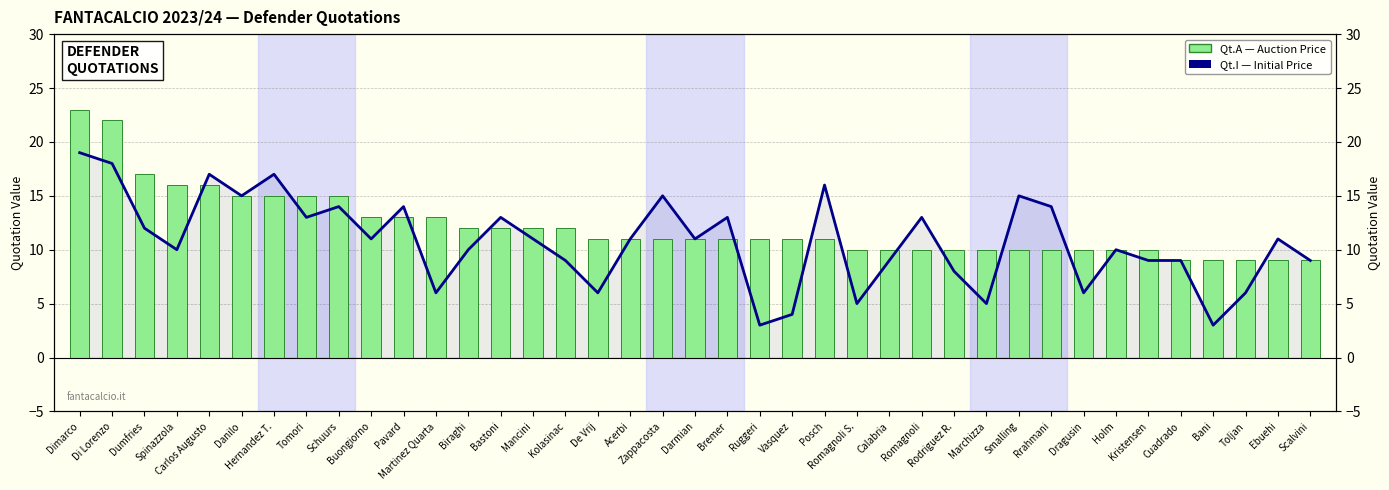

What is the label of the 11th bar from the right?

Marchizza